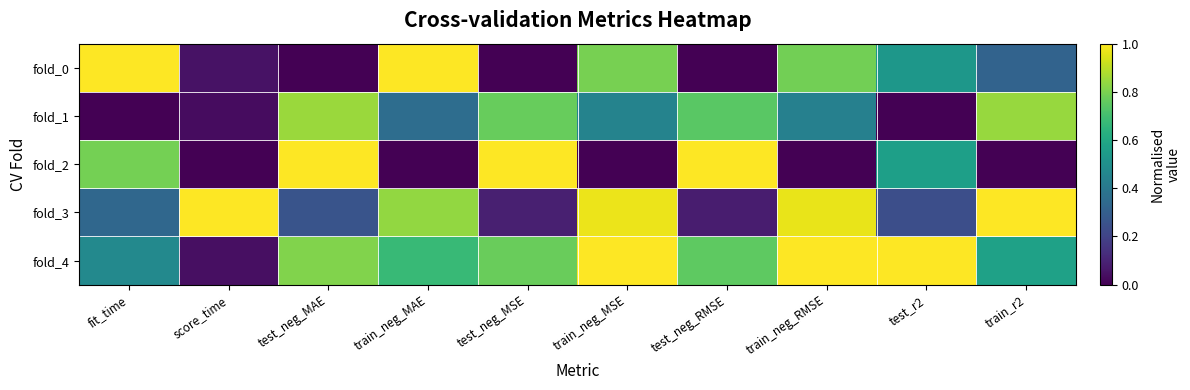

Which series has the largest total across all categories?

fold_4